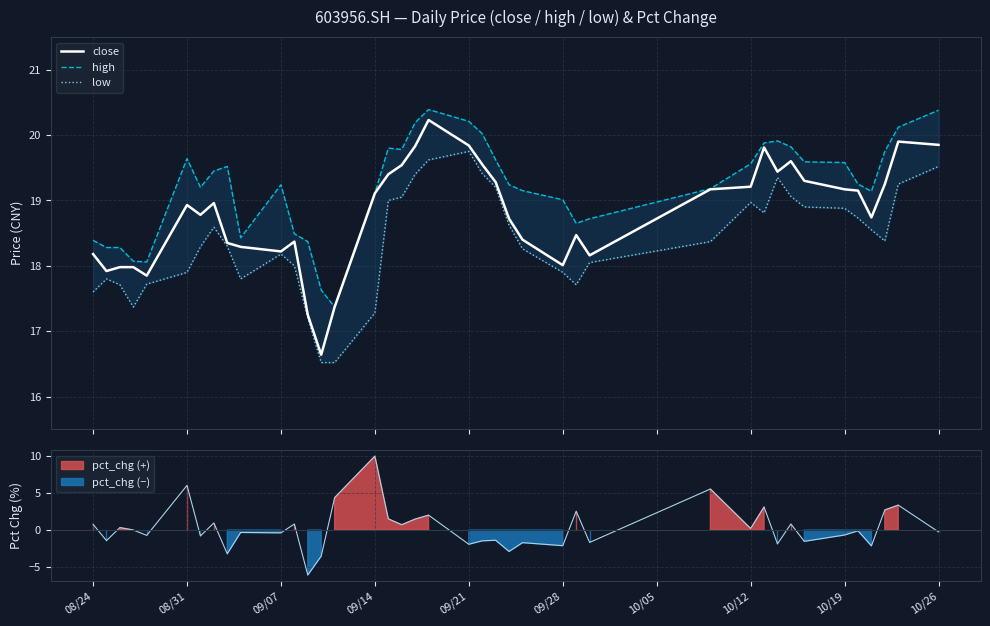

Which series has the largest total across all categories?

high